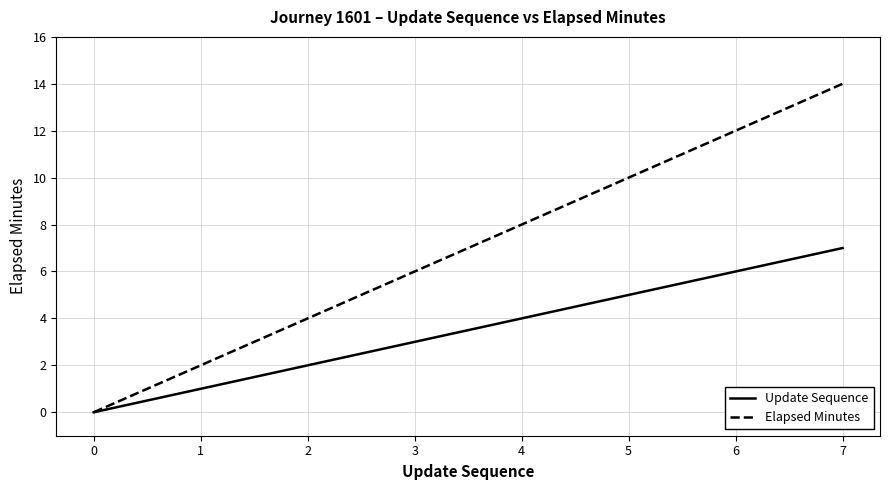

Which series changed the most between 1 and 6?

Elapsed Minutes